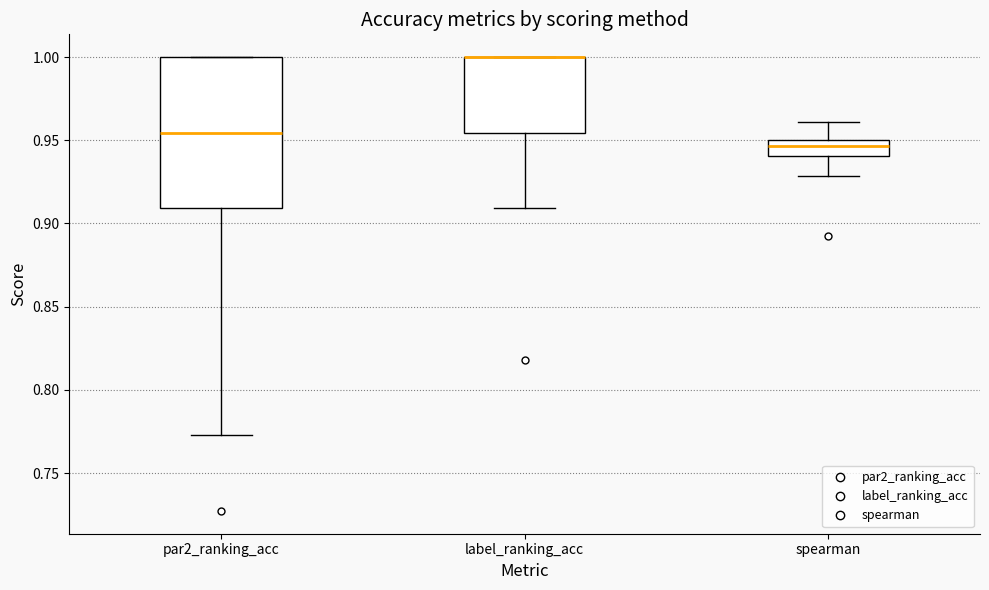

Where is the upper edge of the box for label_ranking_acc on the y-axis? The values are not printed on the chart, so give them approximately, as read against the axis.

1.000